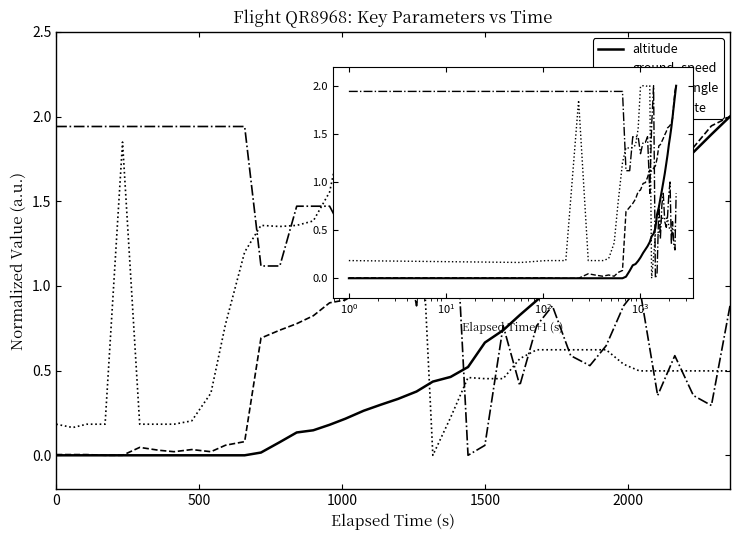

How many categories are shown in the chart?

40